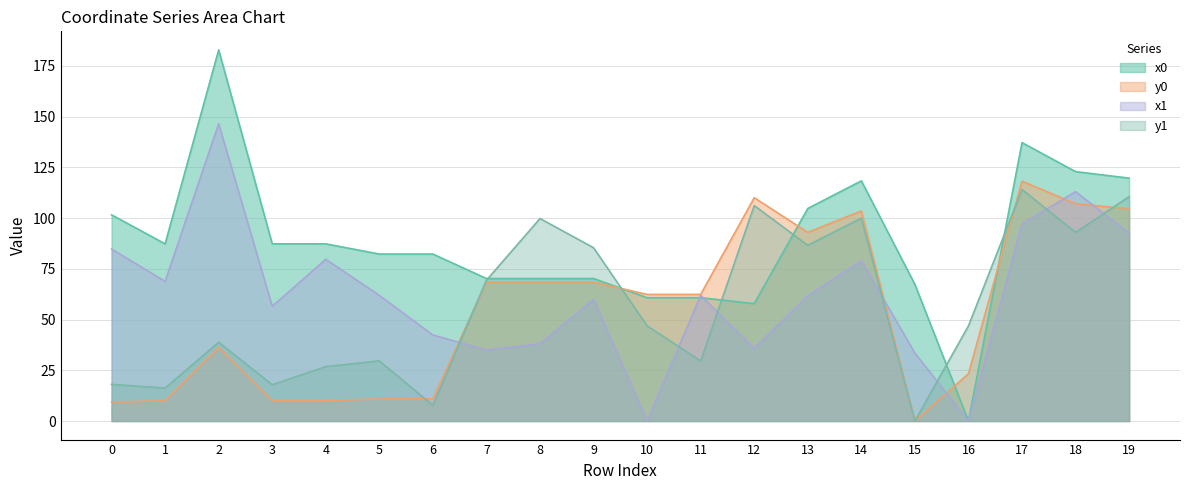

Where does the y1 series first go above 46?

7